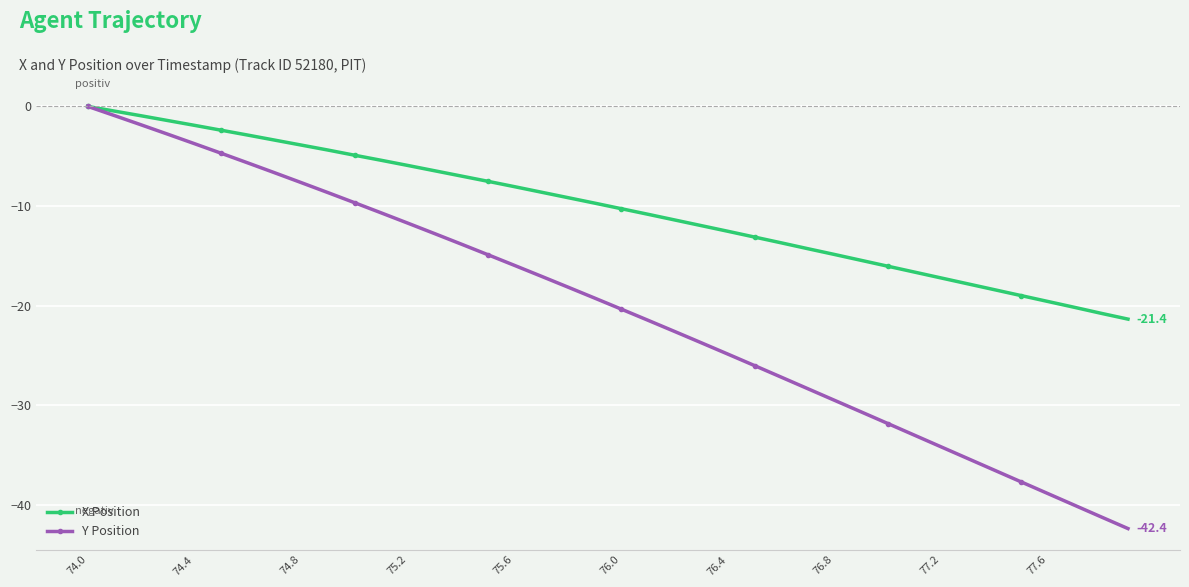

Rank the series by their average value, from highest to lowest.

X Position, Y Position